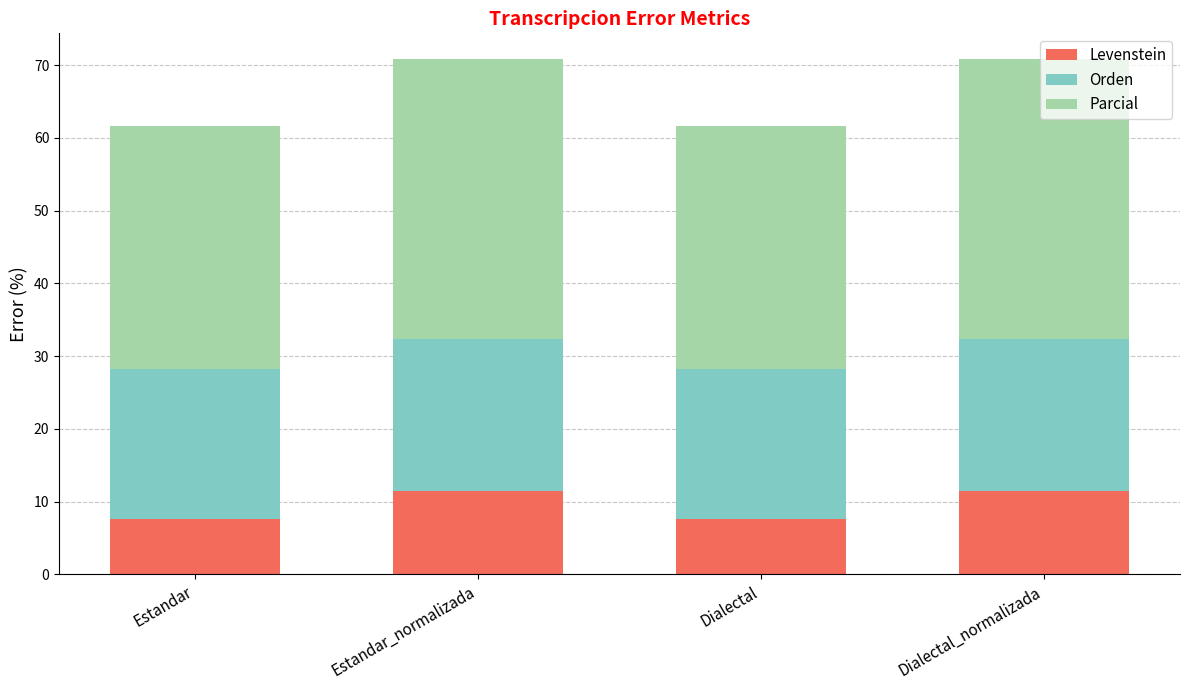

How many bars are there in total?

4